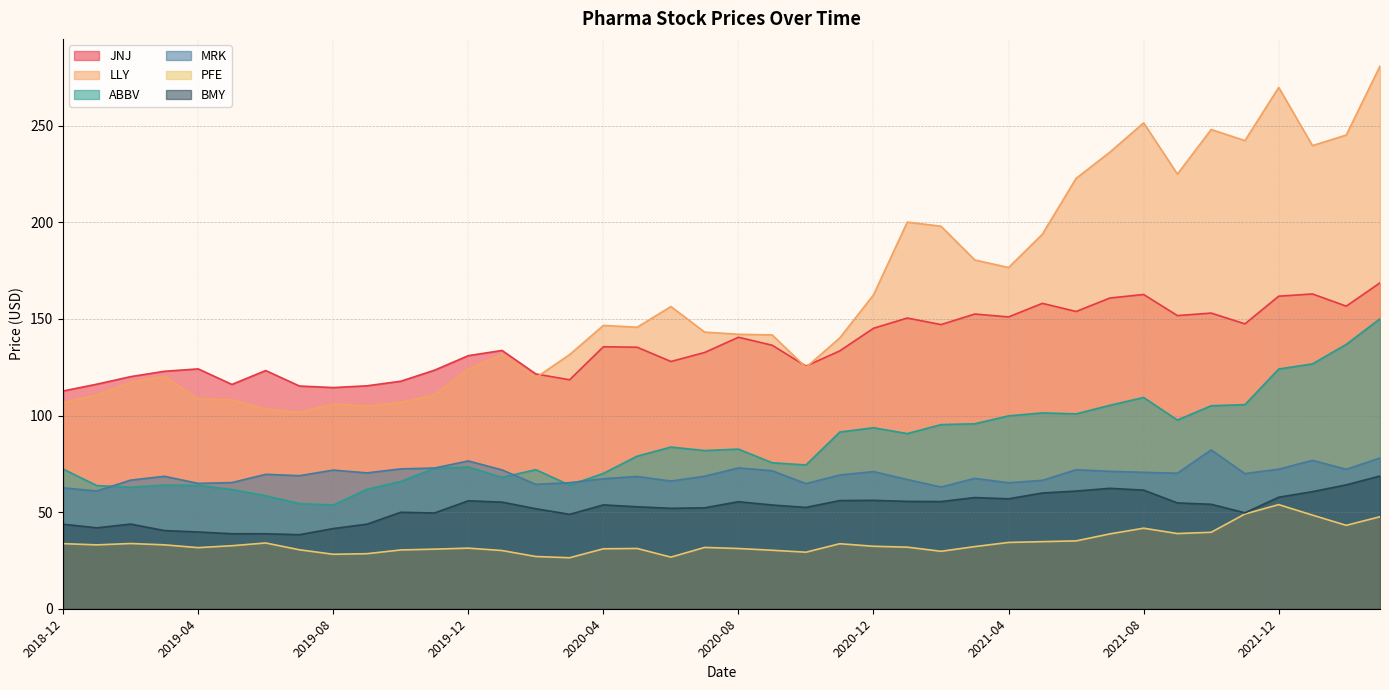

What position from the left is 2021-12?

37